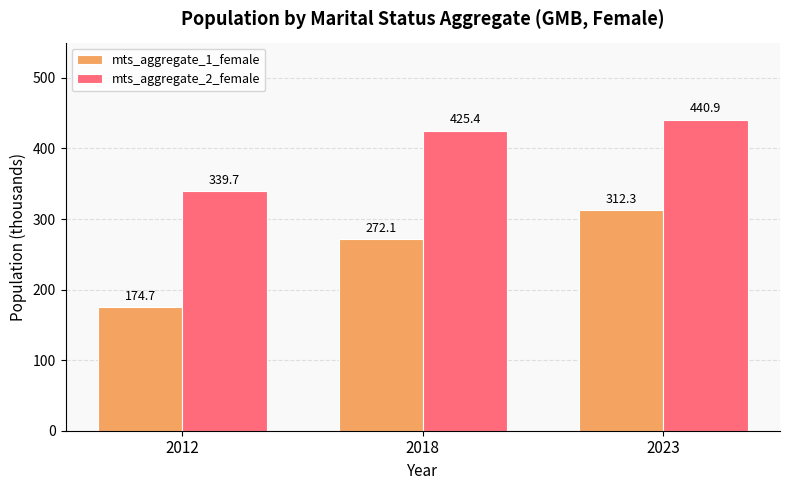

Which category has the highest value in the mts_aggregate_1_female series?

2023